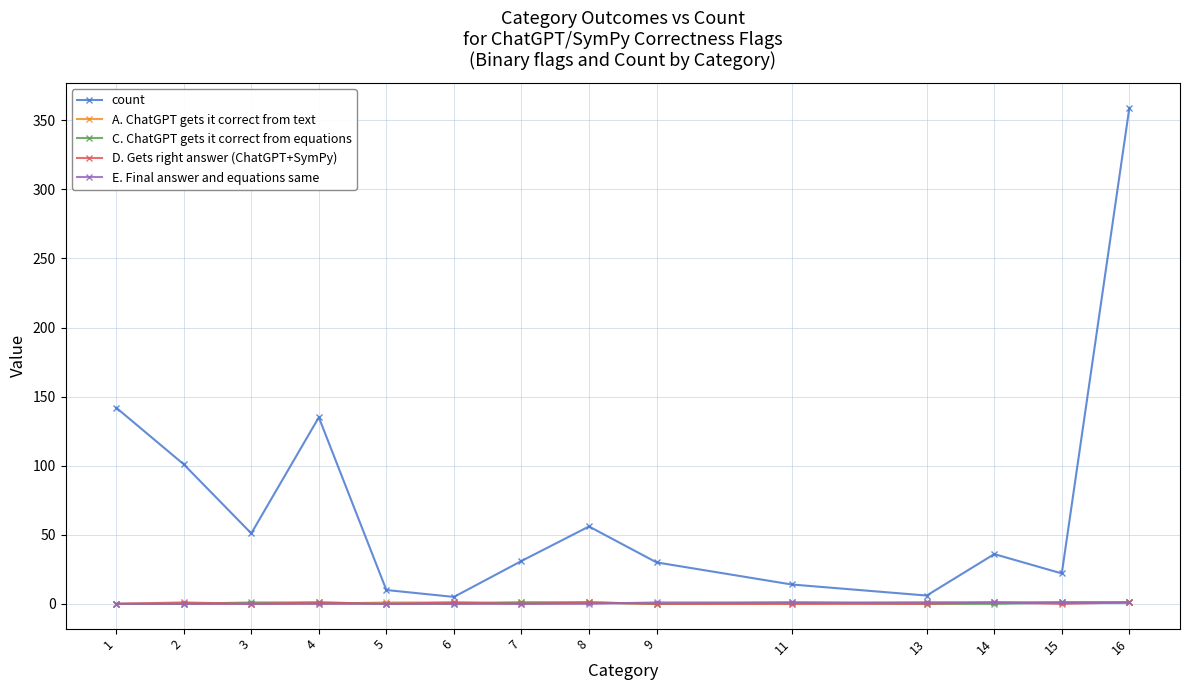

Which series has the largest range (max minus min)?

count